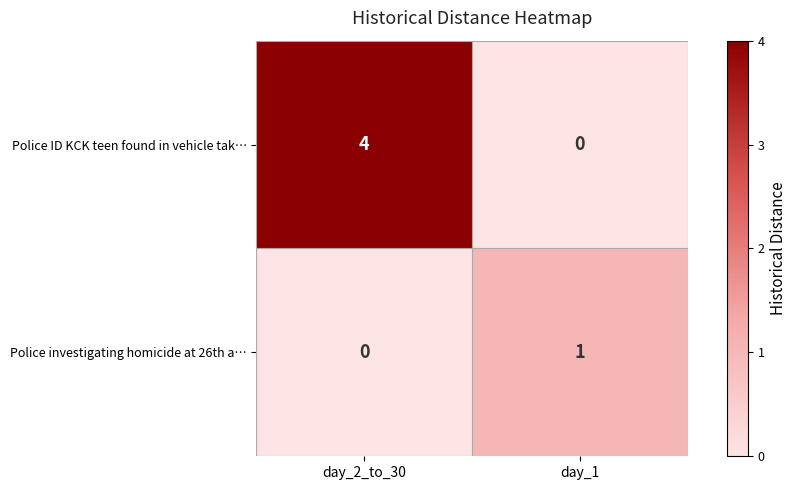

Reading left to right, what are all the values shown in this chart?

Police ID KCK teen found in vehicle tak…: day_2_to_30=4	day_1=0
Police investigating homicide at 26th a…: day_2_to_30=0	day_1=1